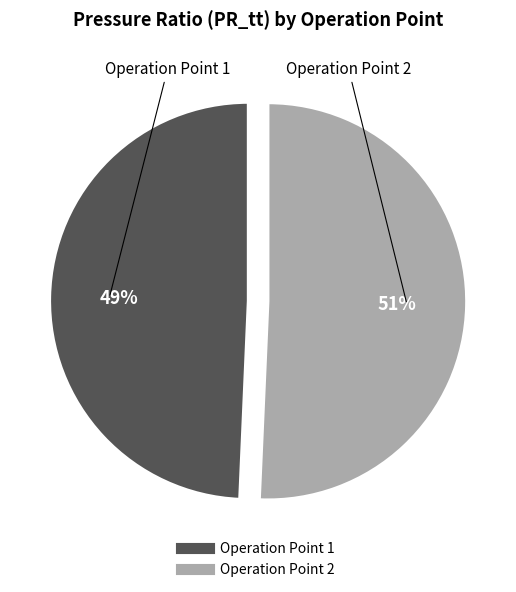

Which has a higher value, Operation Point 1 or Operation Point 2?

Operation Point 2